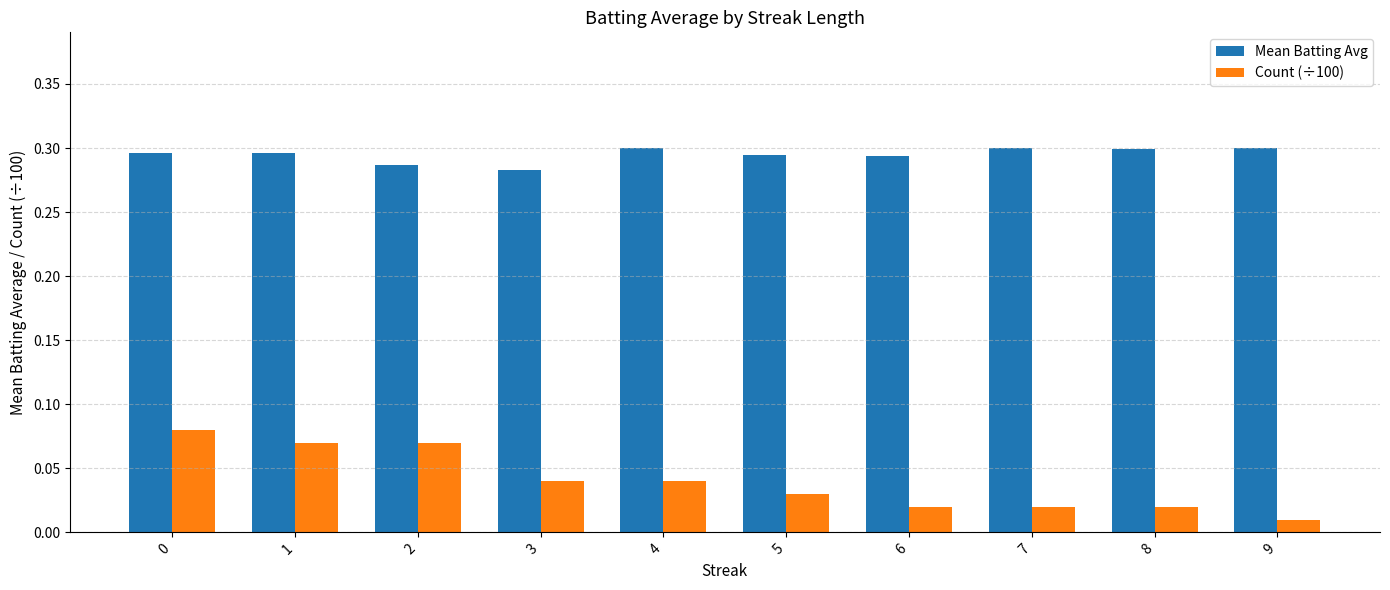

How many bars are there in each group?

2